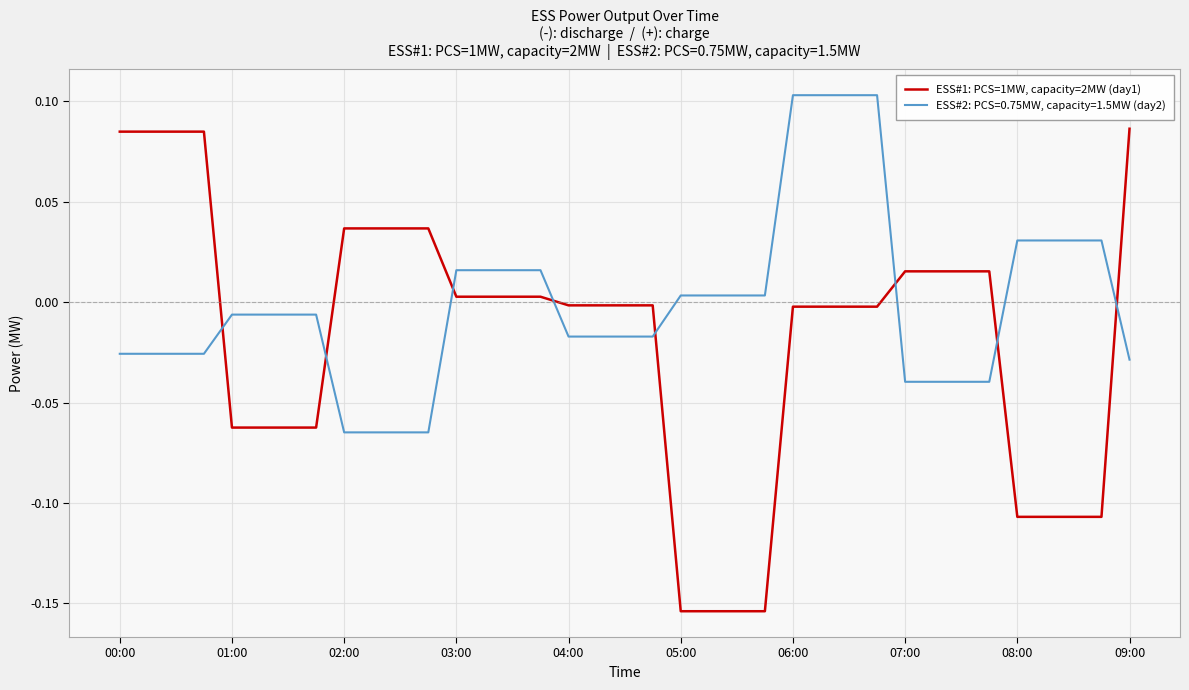

True or false: ESS#1: PCS=1MW, capacity=2MW (day1) and ESS#2: PCS=0.75MW, capacity=1.5MW (day2) cross at least once.

True